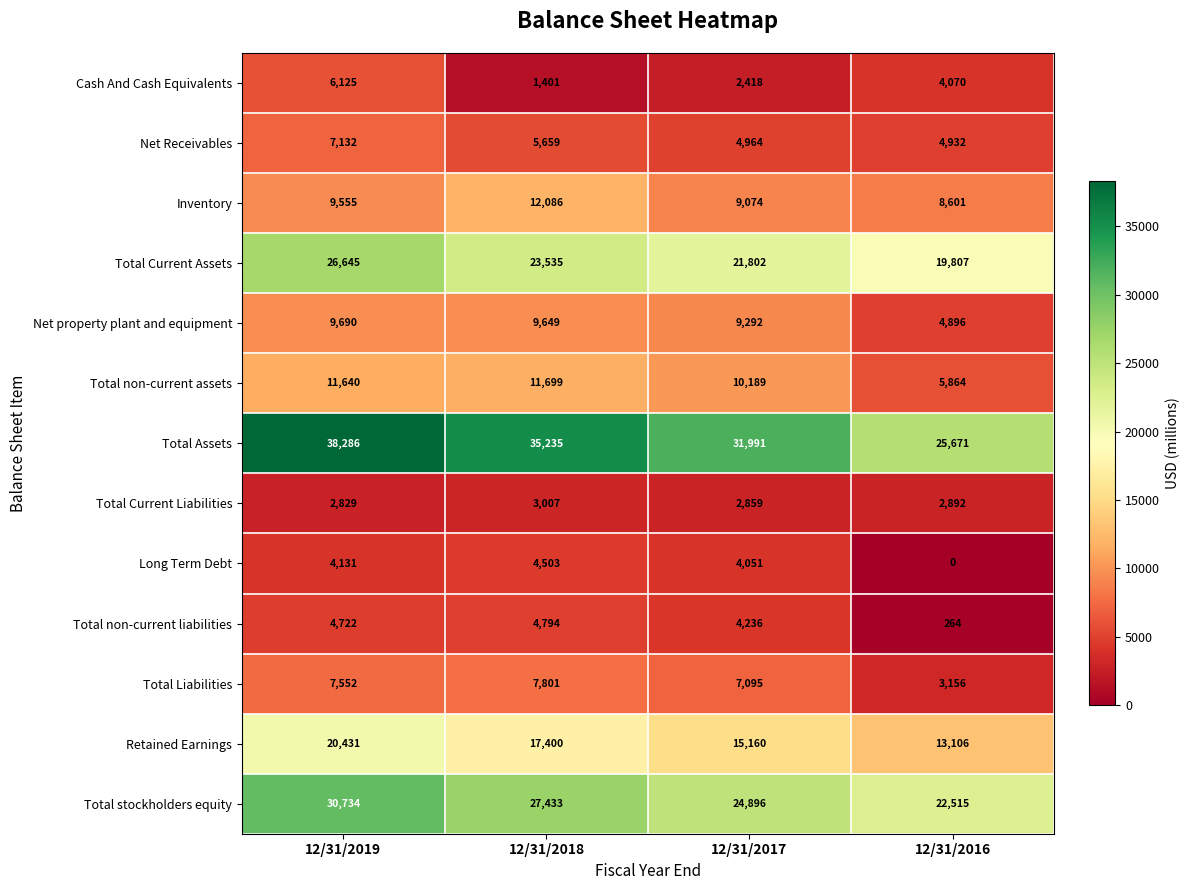

What is the difference between the maximum and minimum values in the Inventory series?

3485